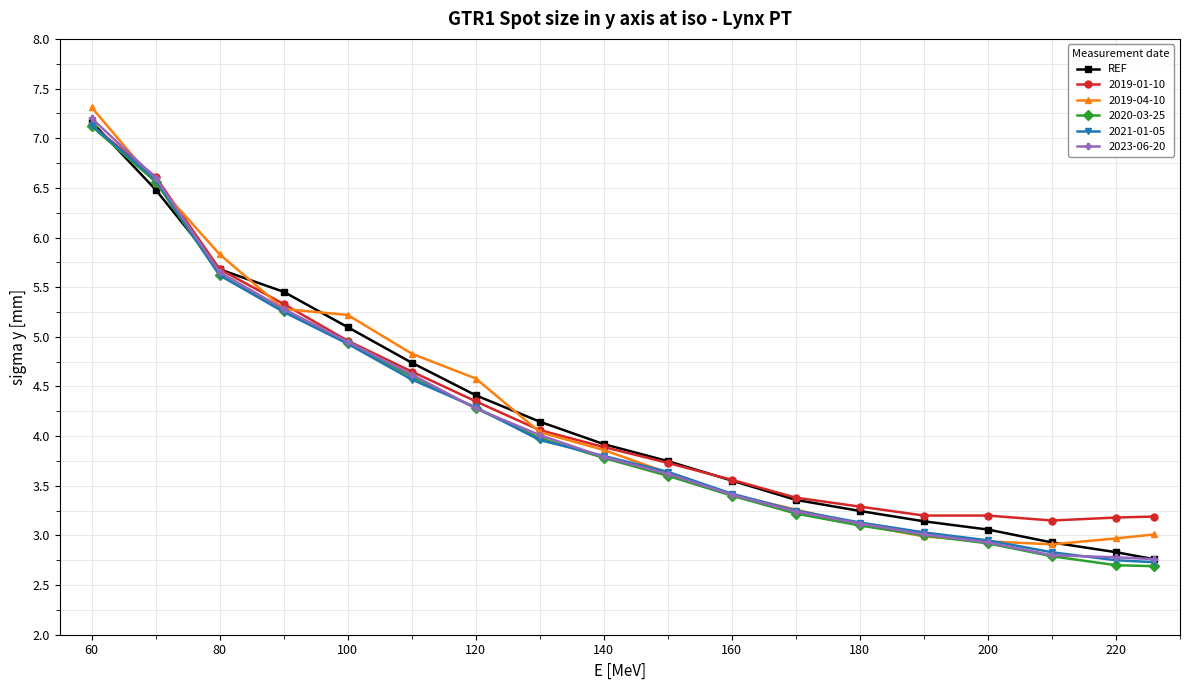

What is the value of the 2019-04-10 point at the 5th from the left?

5.2